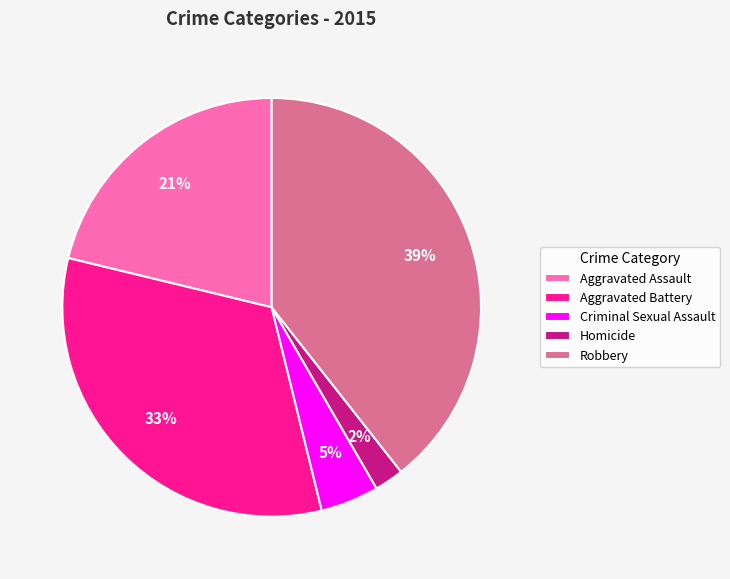

To the nearest percent, what percentage of the pie is Aggravated Battery?

33%